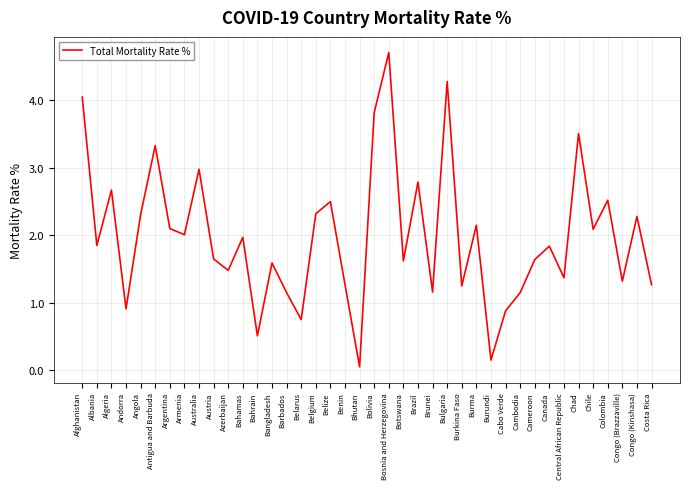

What is the sum of the values at Congo (Brazzaville) and Bhutan?

1.4